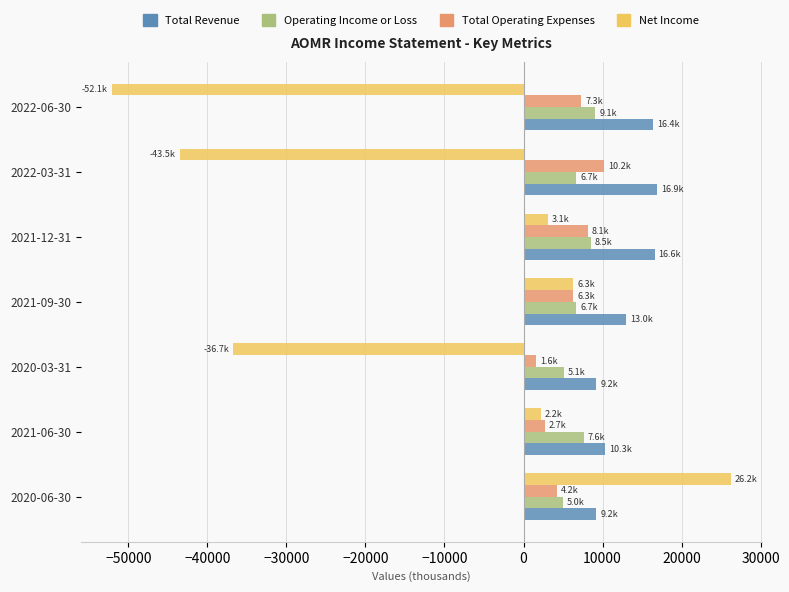

What is the difference between the maximum and second lowest values in the Total Operating Expenses series?

7500